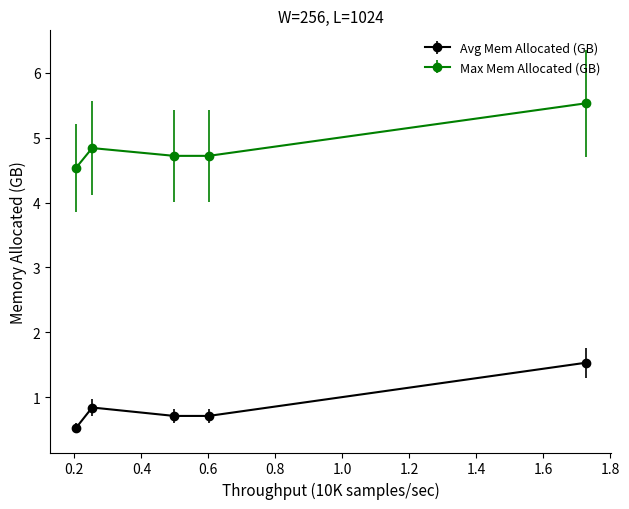

What are all the series names shown in the legend?

Avg Mem Allocated (GB), Max Mem Allocated (GB)